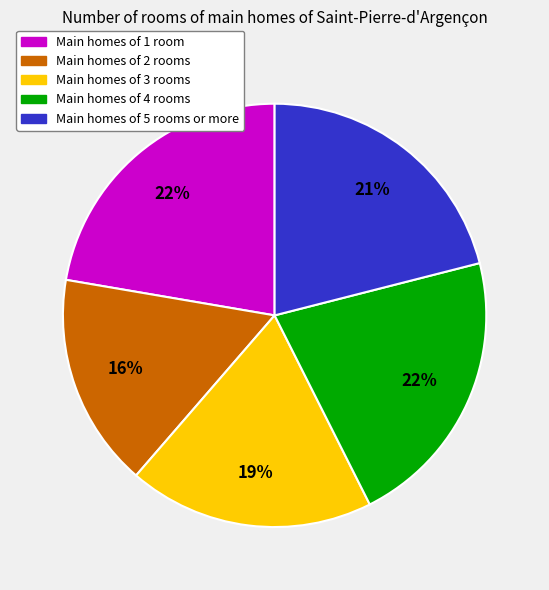

Does any single category account for the majority?

No